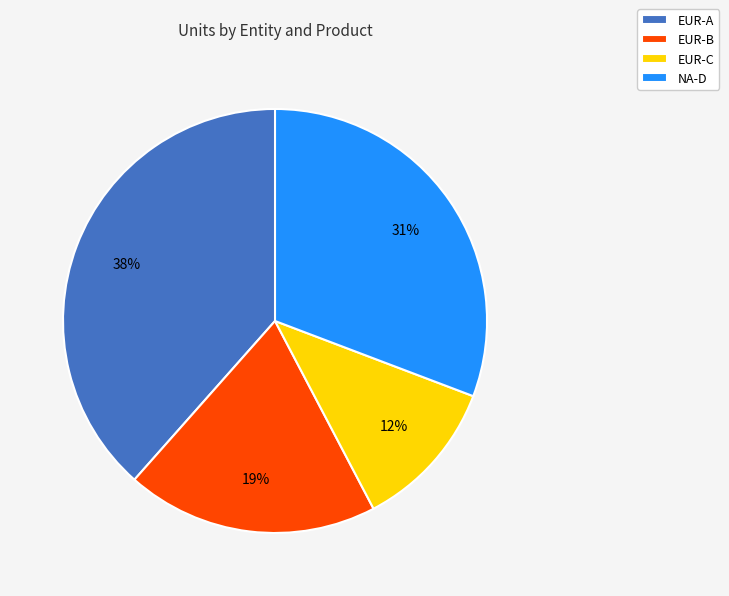

True or false: NA-D accounts for 31% of the total.

True